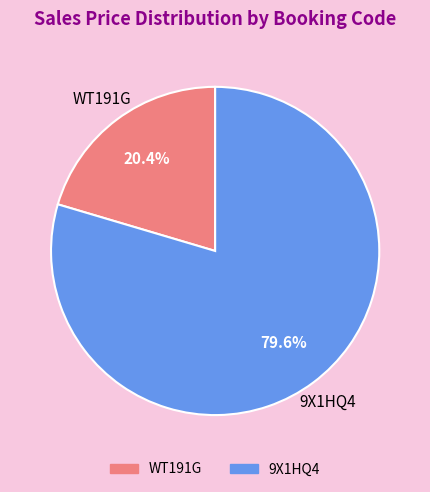

What is the ratio of the value at WT191G to the value at 9X1HQ4?

0.3